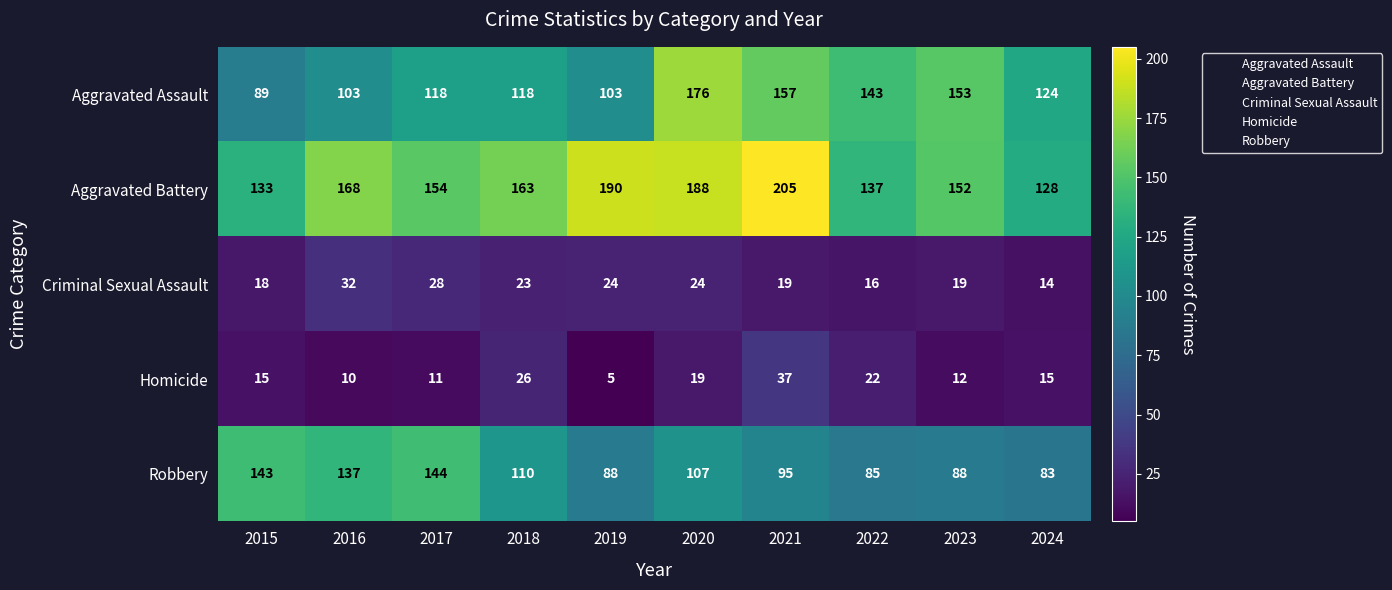

Read the Aggravated Assault value at 2015.

89